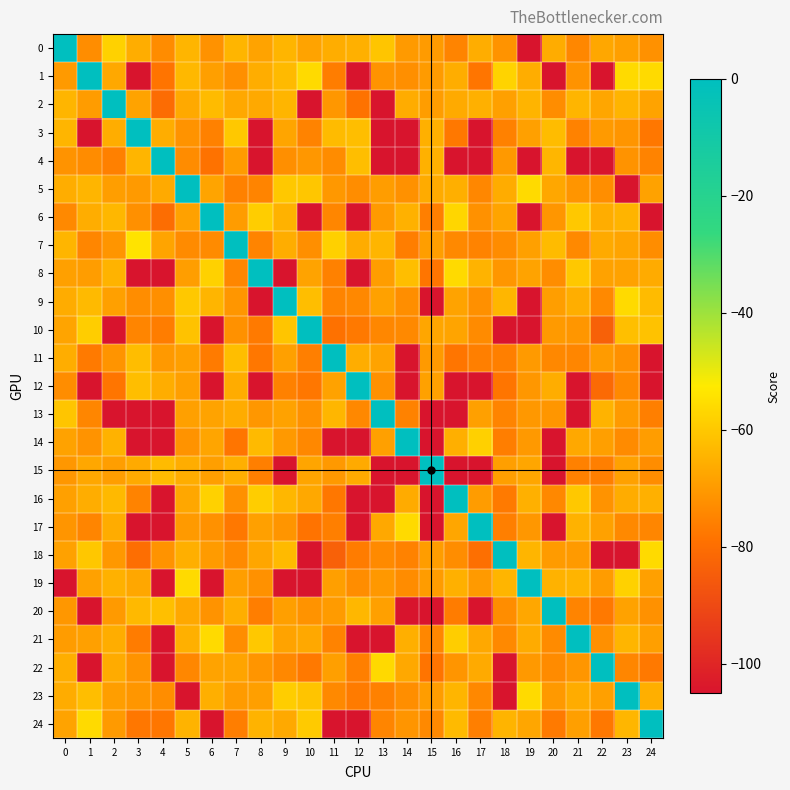

What is the spread (max minus min) of values at 7?

78.1